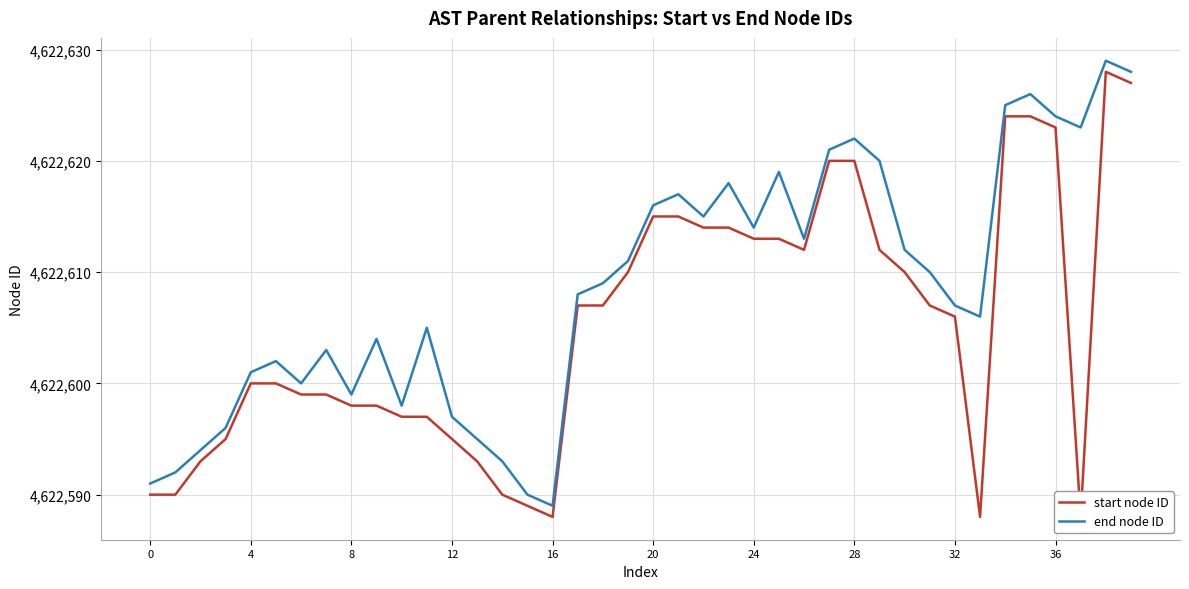

What is the maximum value for end node ID?

4622629